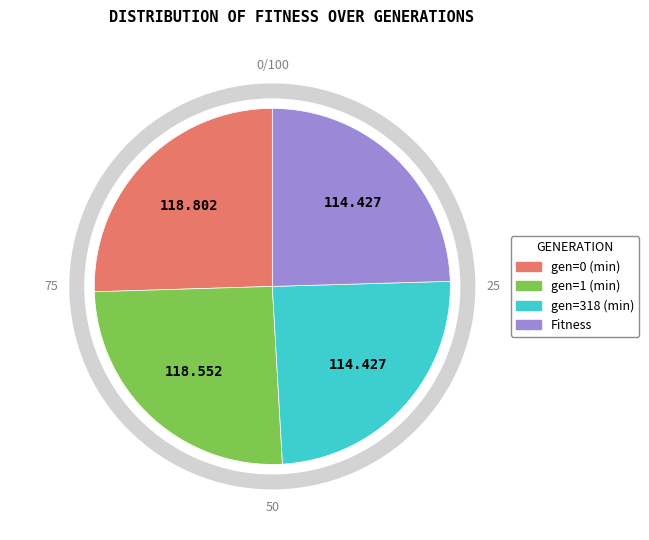

What is the change in value from gen=0 (min) to Fitness?

-4.4